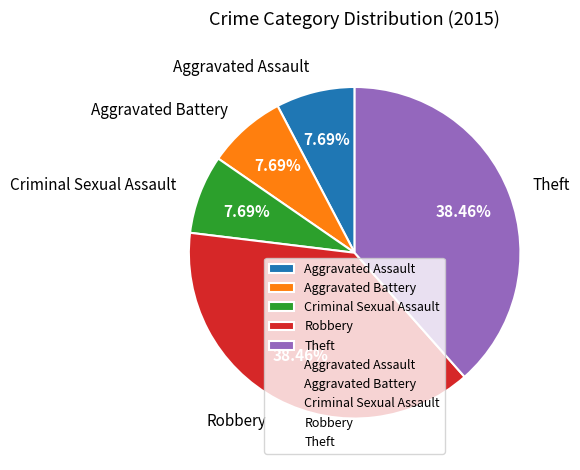

How much of the chart is everything except Aggravated Battery?

92.3%